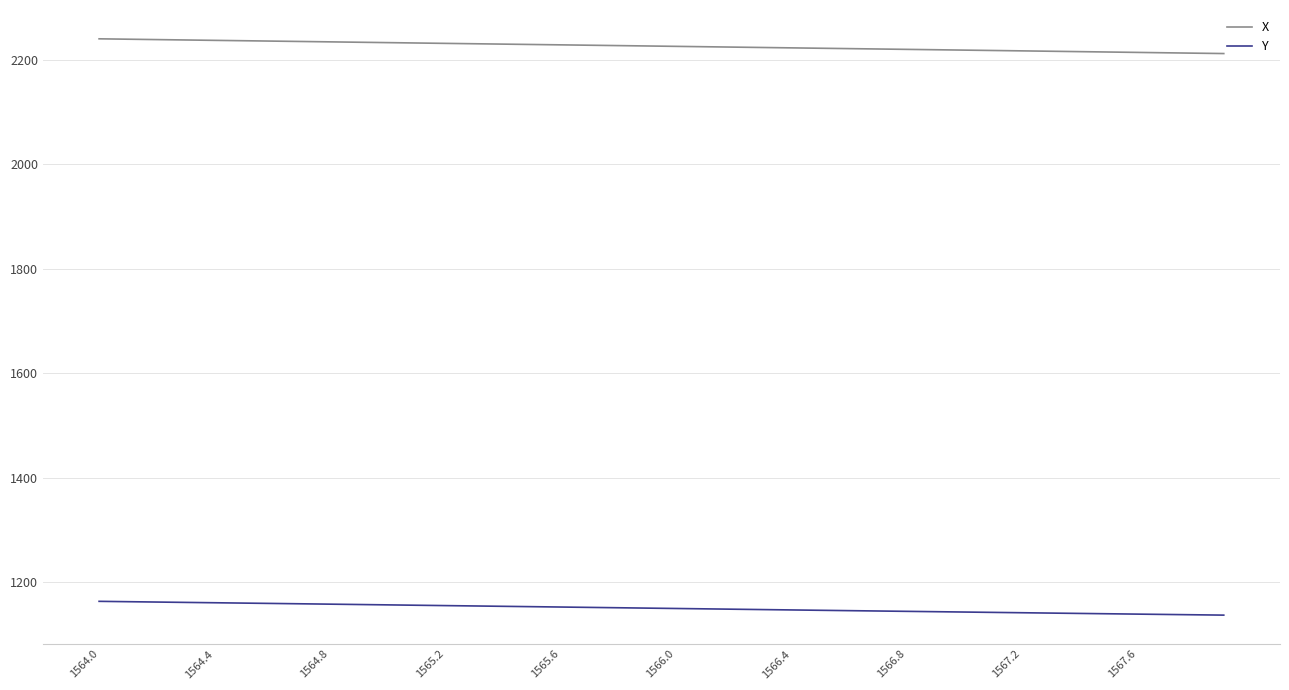

List the series in order of their overall mean, highest first.

X, Y